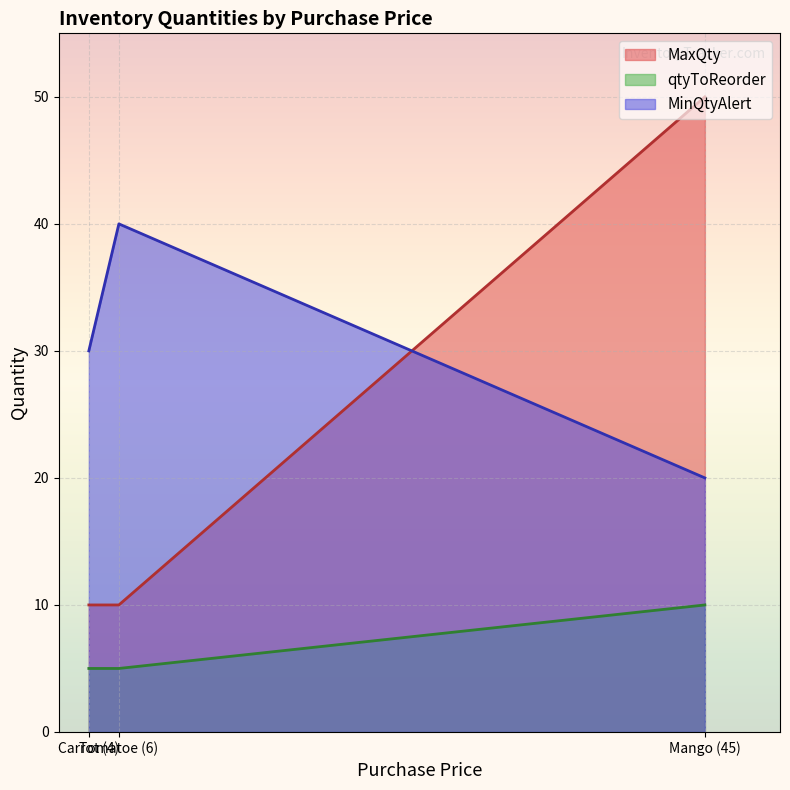

Which series has the widest spread of values?

MaxQty